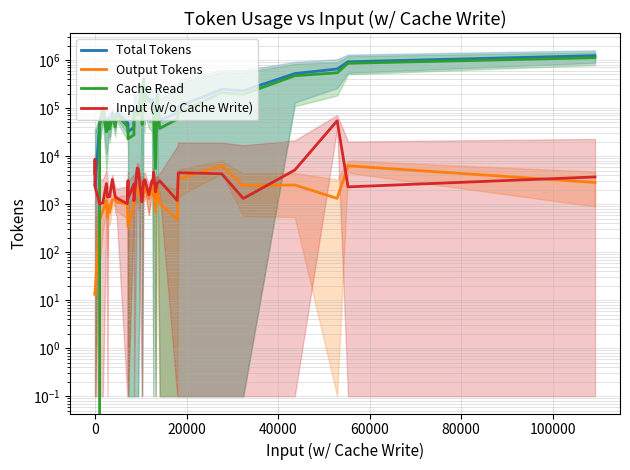

What are all the series names shown in the legend?

Total Tokens, Output Tokens, Cache Read, Input (w/o Cache Write)